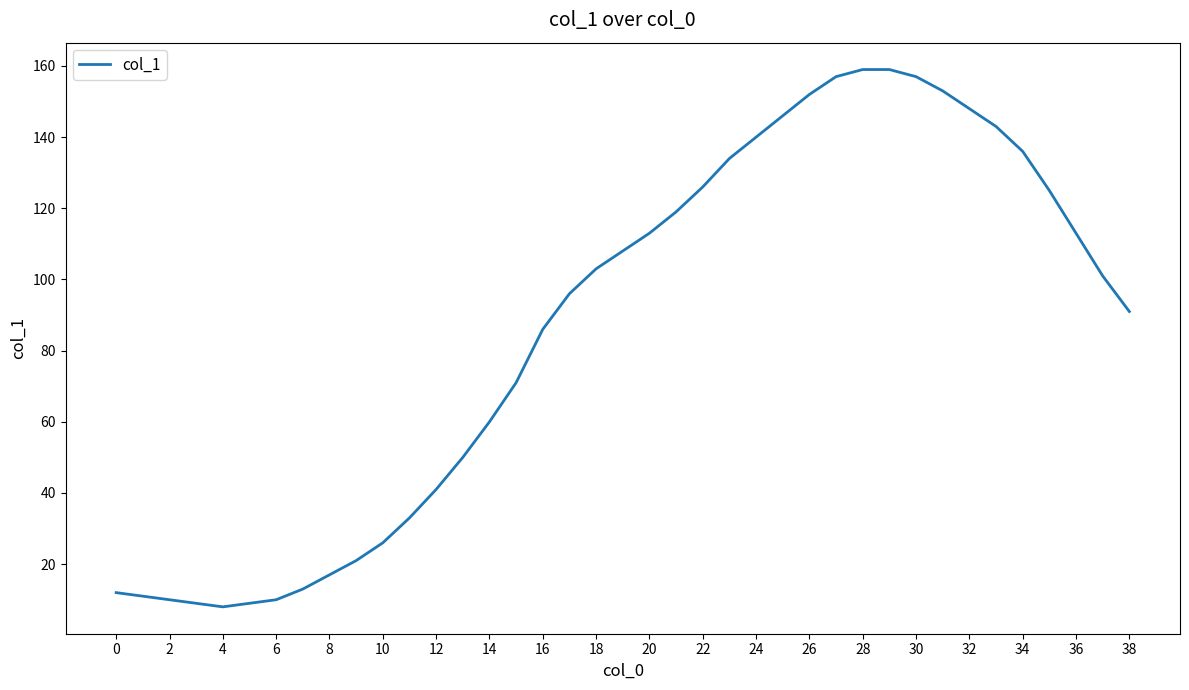

What is the difference between the maximum and minimum values?

151